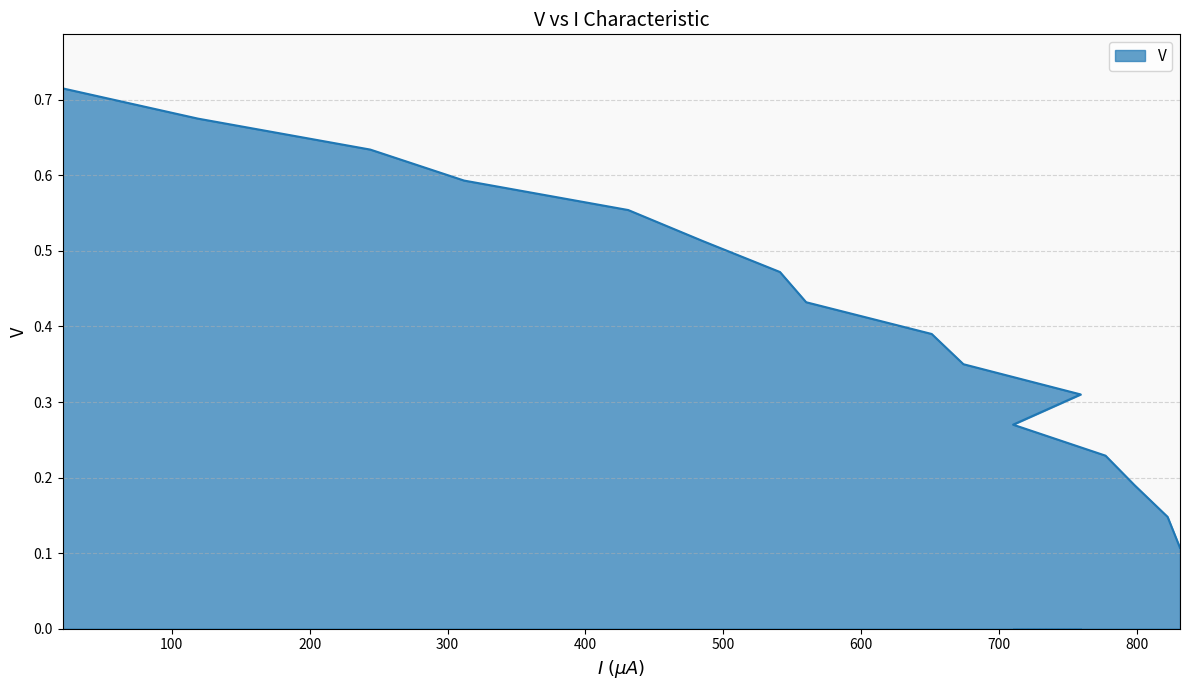

What is the difference between the maximum and minimum values?

0.6